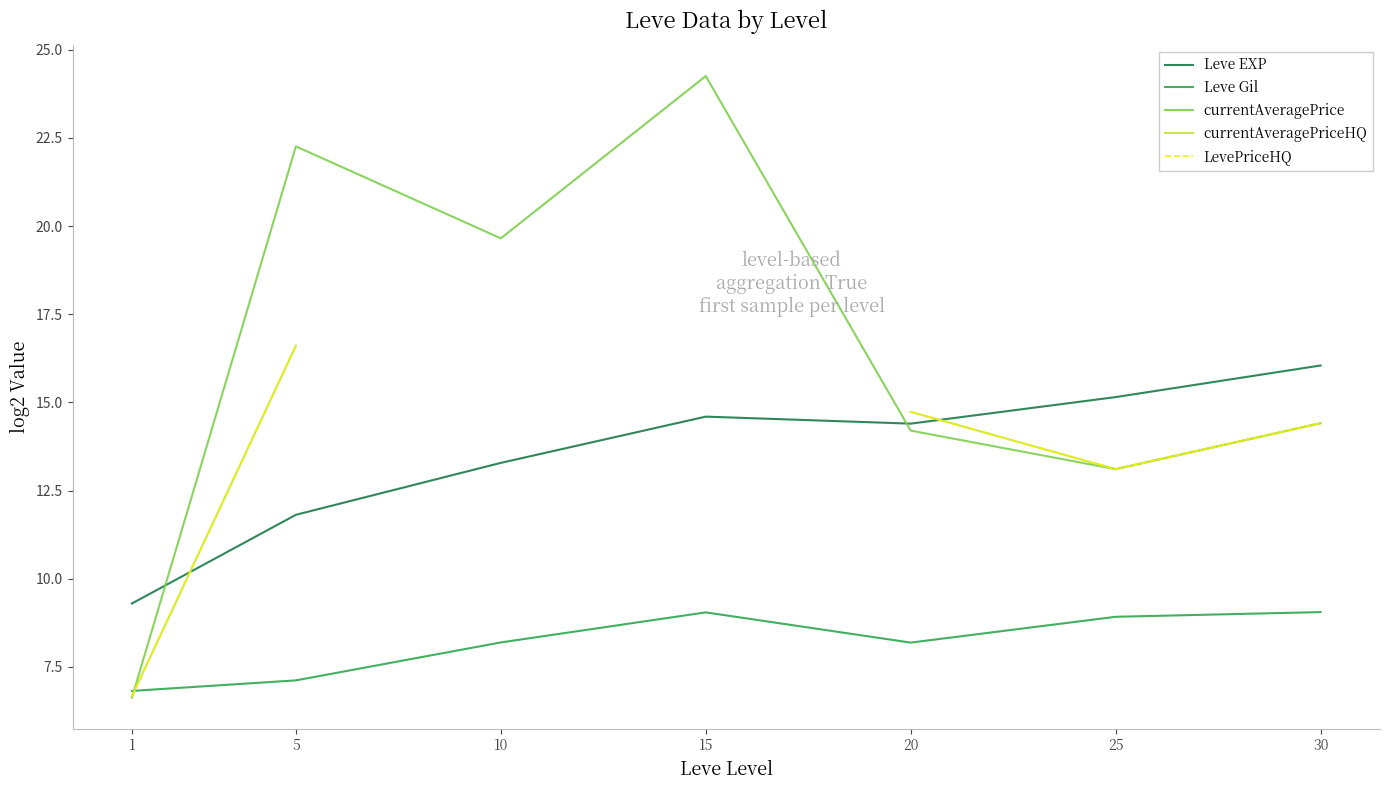

What are all the series names shown in the legend?

Leve EXP, Leve Gil, currentAveragePrice, currentAveragePriceHQ, LevePriceHQ